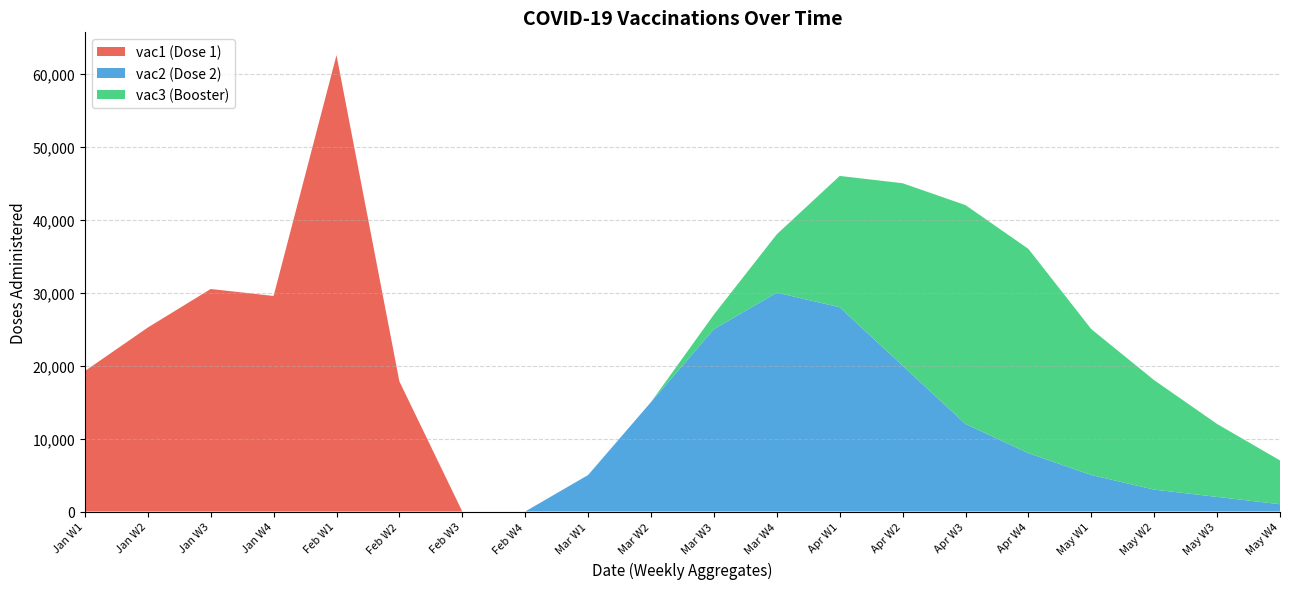

At which label does vac1 (Dose 1) reach its peak?

Feb W1